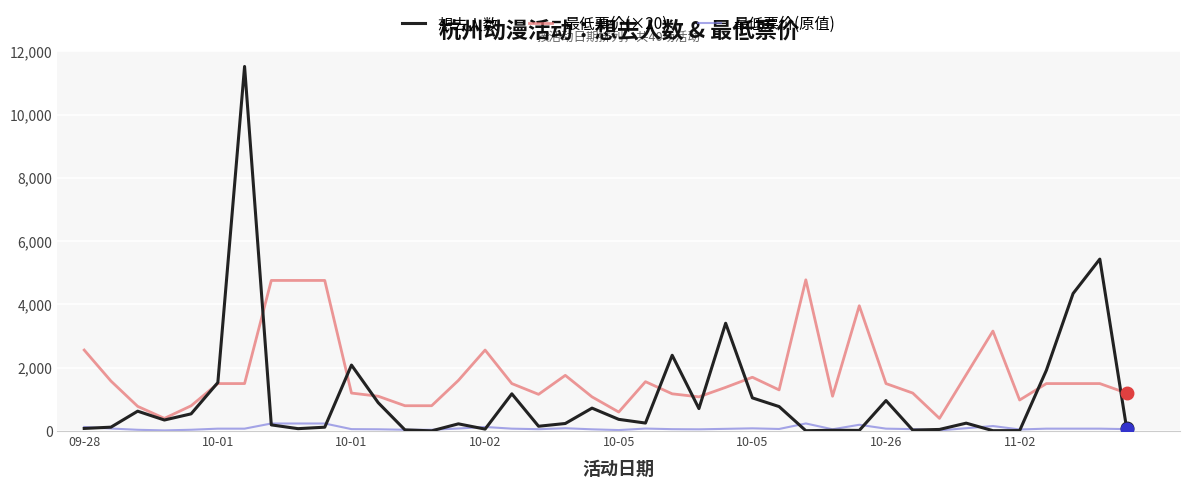

Does the chart have visible grid lines?

Yes